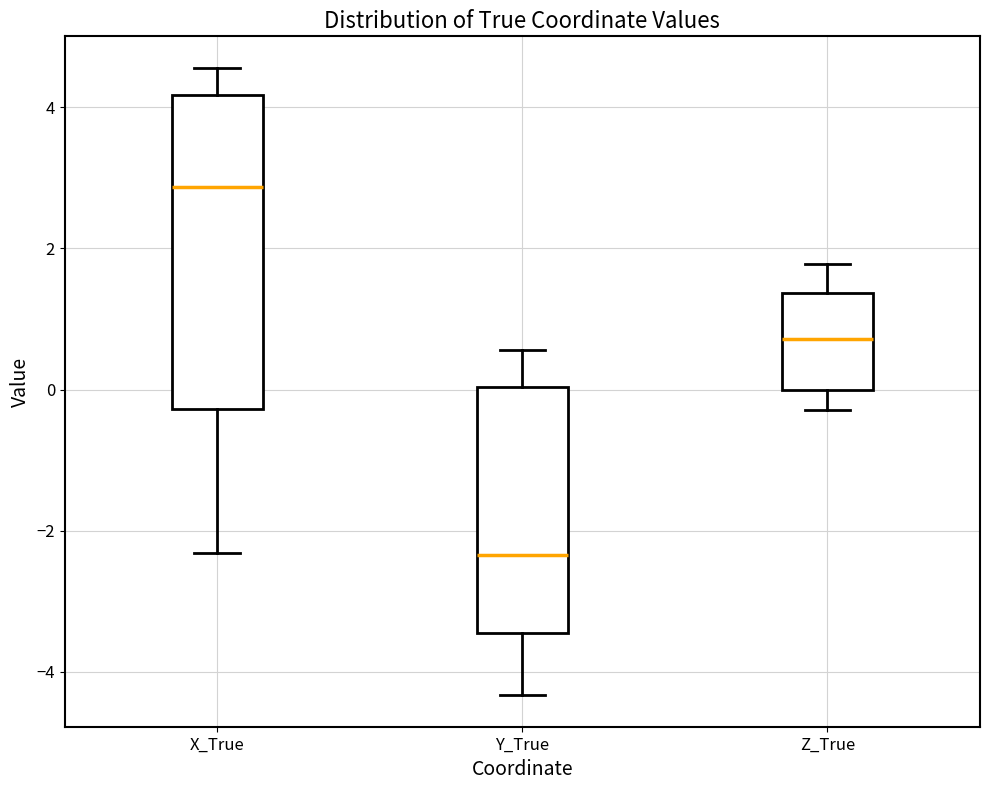

Which box is the tallest, from its lower edge to its upper edge?

X_True